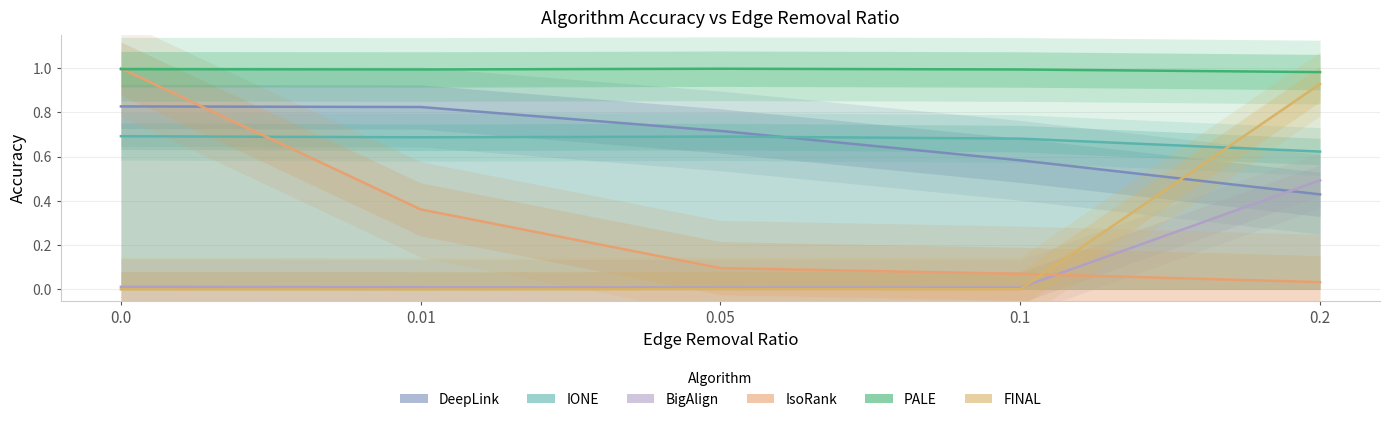

What are all the series names shown in the legend?

DeepLink, IONE, BigAlign, IsoRank, PALE, FINAL